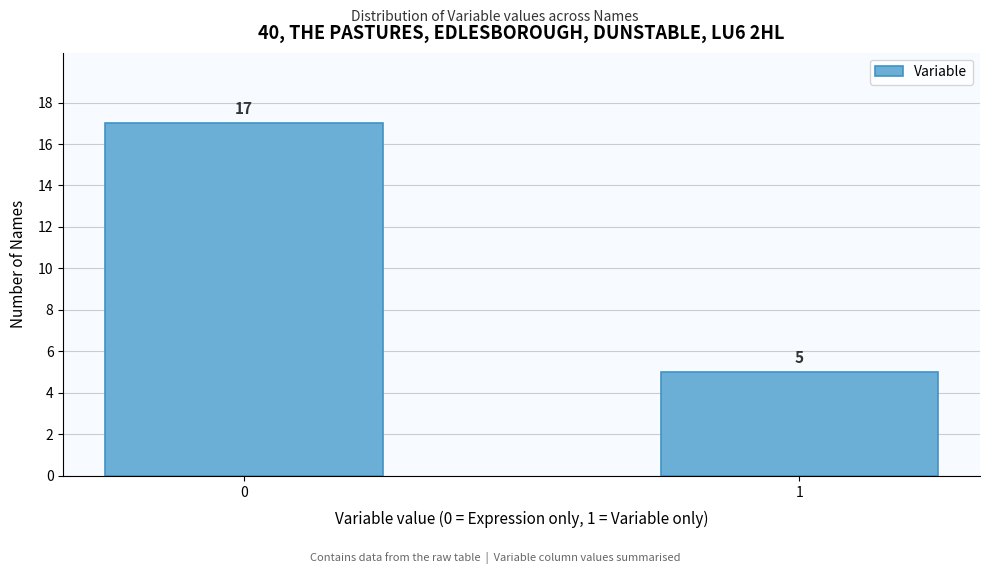

Reading left to right, what are all the values shown in this chart?

17	5